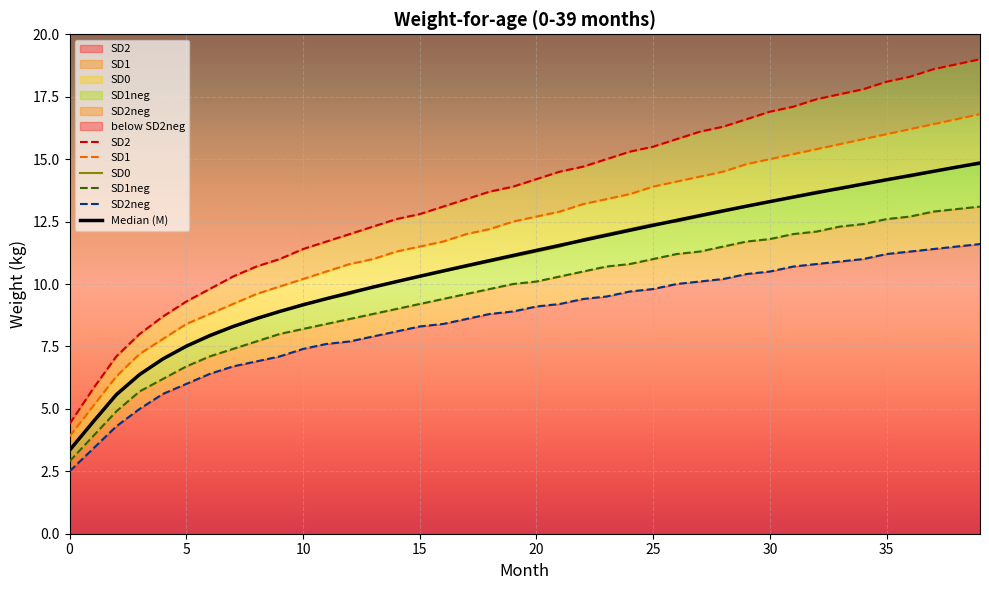

Reading left to right, list all the values displayed in this chart.

M: 3.3	4.5	5.6	6.4	7.0	7.5	7.9	8.3	8.6	8.9	9.2	9.4	9.6	9.9	10.1	10.3	10.5	10.7	10.9	11.1	11.3	11.5	11.8	12.0	12.2	12.4	12.5	12.7	12.9	13.1	13.3	13.5	13.7	13.8	14.0	14.2	14.3	14.5	14.7	14.8
SD2neg: 2.5	3.4	4.3	5.0	5.6	6.0	6.4	6.7	6.9	7.1	7.4	7.6	7.7	7.9	8.1	8.3	8.4	8.6	8.8	8.9	9.1	9.2	9.4	9.5	9.7	9.8	10.0	10.1	10.2	10.4	10.5	10.7	10.8	10.9	11.0	11.2	11.3	11.4	11.5	11.6
SD1neg: 2.9	3.9	4.9	5.7	6.2	6.7	7.1	7.4	7.7	8.0	8.2	8.4	8.6	8.8	9.0	9.2	9.4	9.6	9.8	10.0	10.1	10.3	10.5	10.7	10.8	11.0	11.2	11.3	11.5	11.7	11.8	12.0	12.1	12.3	12.4	12.6	12.7	12.9	13.0	13.1
SD0: 3.3	4.5	5.6	6.4	7.0	7.5	7.9	8.3	8.6	8.9	9.2	9.4	9.6	9.9	10.1	10.3	10.5	10.7	10.9	11.1	11.3	11.5	11.8	12.0	12.2	12.4	12.5	12.7	12.9	13.1	13.3	13.5	13.7	13.8	14.0	14.2	14.3	14.5	14.7	14.8
SD1: 3.9	5.1	6.3	7.2	7.8	8.4	8.8	9.2	9.6	9.9	10.2	10.5	10.8	11.0	11.3	11.5	11.7	12.0	12.2	12.5	12.7	12.9	13.2	13.4	13.6	13.9	14.1	14.3	14.5	14.8	15.0	15.2	15.4	15.6	15.8	16.0	16.2	16.4	16.6	16.8
SD2: 4.4	5.8	7.1	8.0	8.7	9.3	9.8	10.3	10.7	11.0	11.4	11.7	12.0	12.3	12.6	12.8	13.1	13.4	13.7	13.9	14.2	14.5	14.7	15.0	15.3	15.5	15.8	16.1	16.3	16.6	16.9	17.1	17.4	17.6	17.8	18.1	18.3	18.6	18.8	19.0